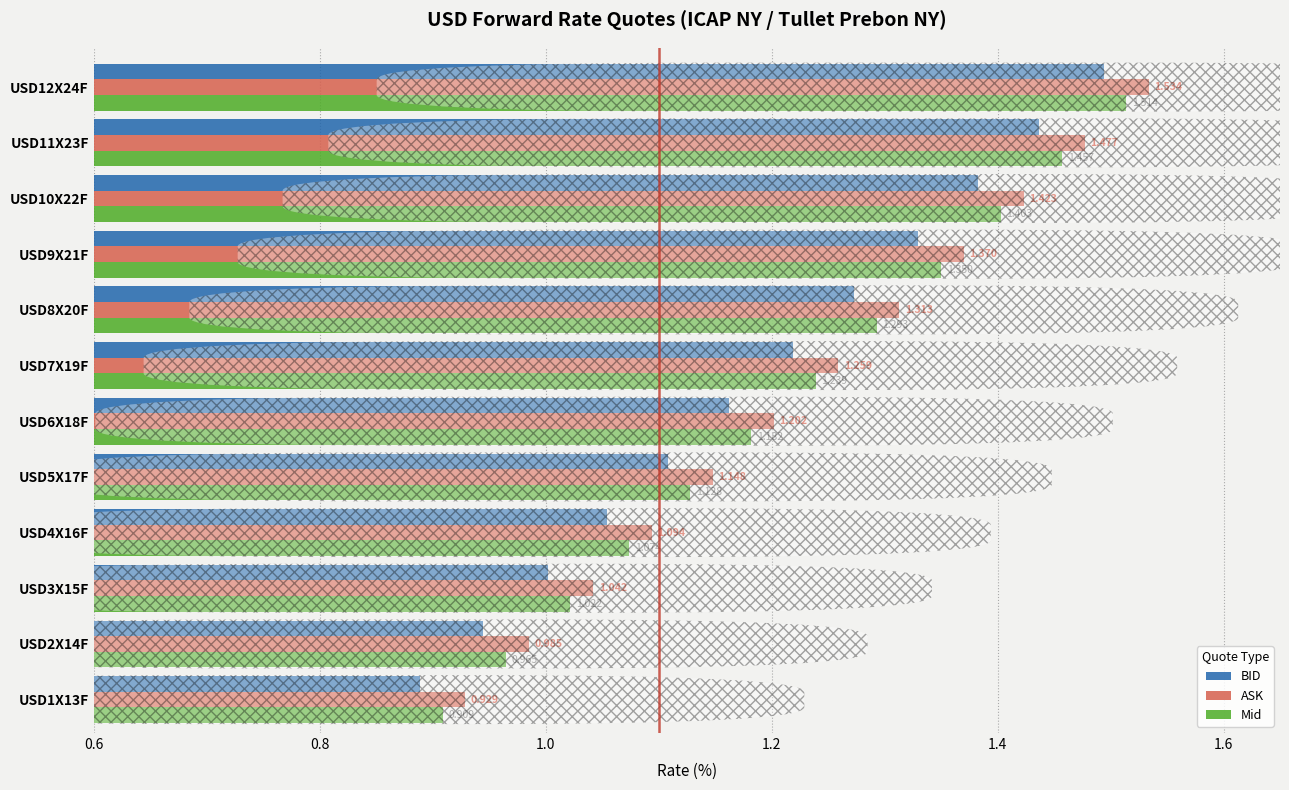

What is the sum of all Mid values?

14.5